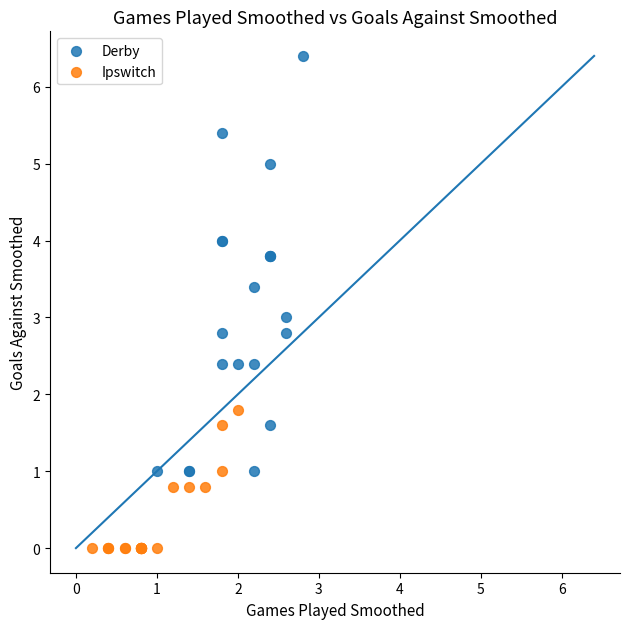

Which series contains the highest Y value?

Derby